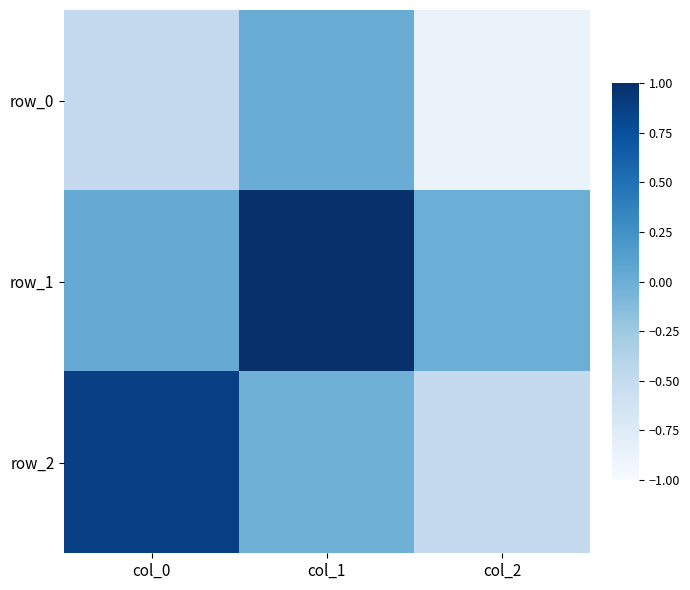

What is the average value of the row_1 series?

0.3